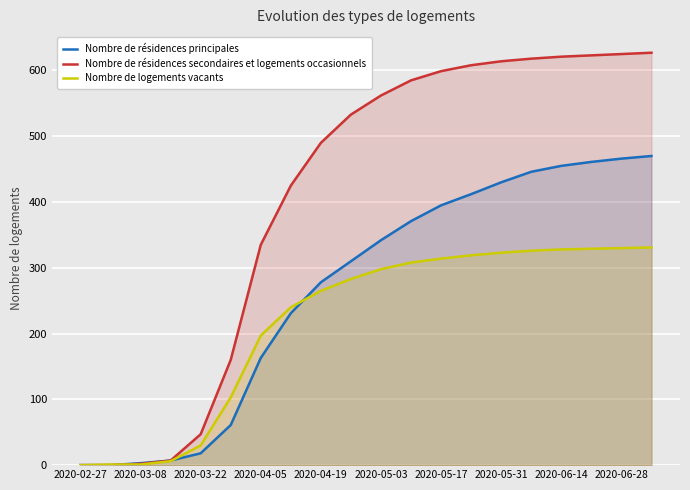

Is the value of Nombre de logements vacants at 2020-06-14 greater than the value of Nombre de résidences principales at 2020-05-17?

No